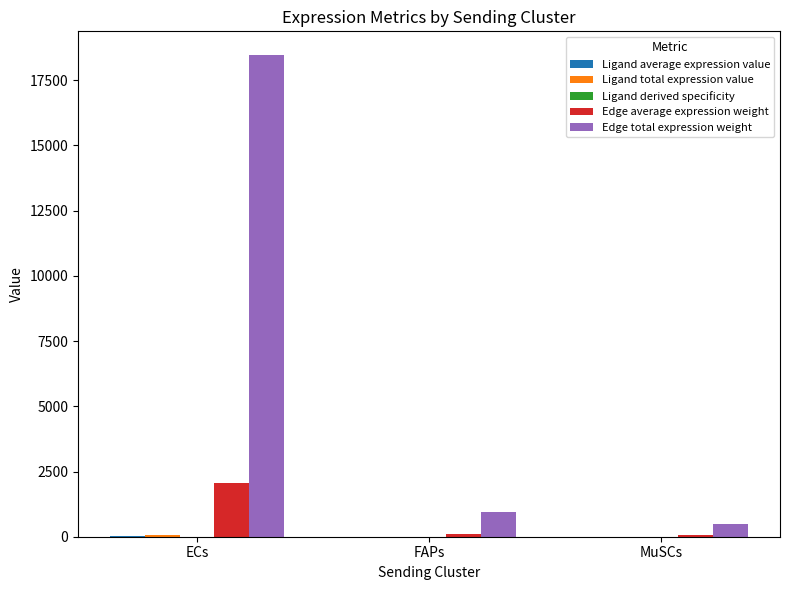

True or false: Edge total expression weight has a value of 30336.0 at ECs.

False